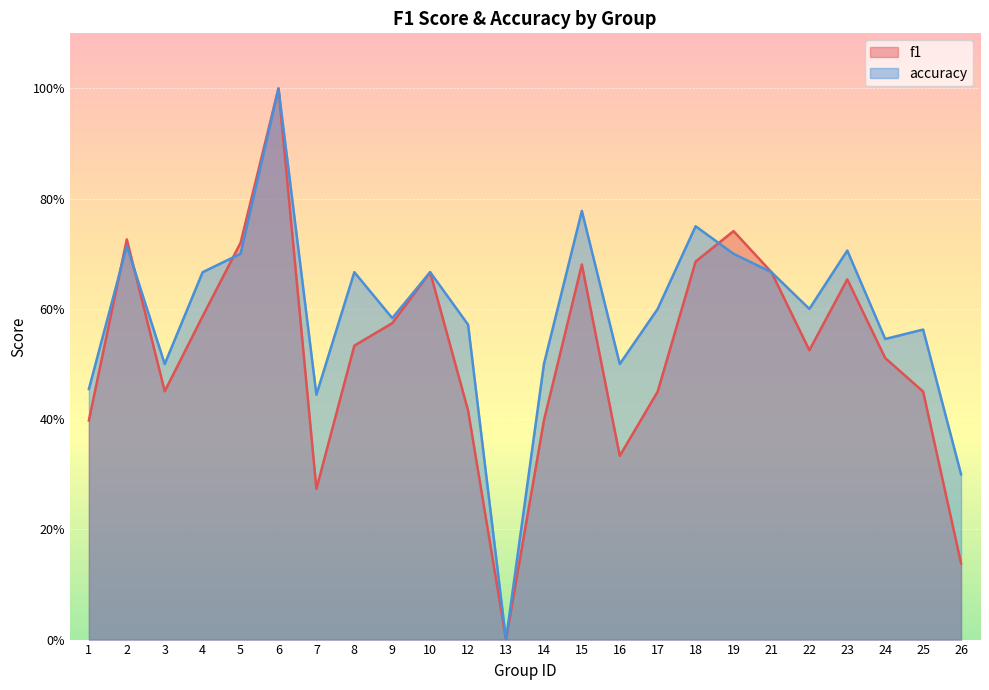

Where do f1 and accuracy first cross each other?

1 and 2